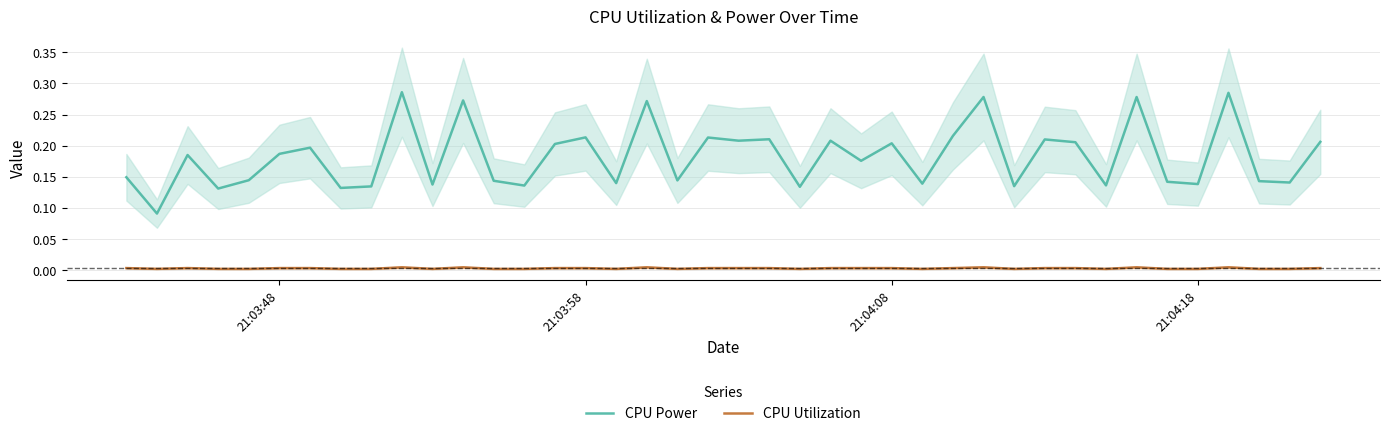

True or false: CPU Utilization and CPU Power intersect in this chart.

False